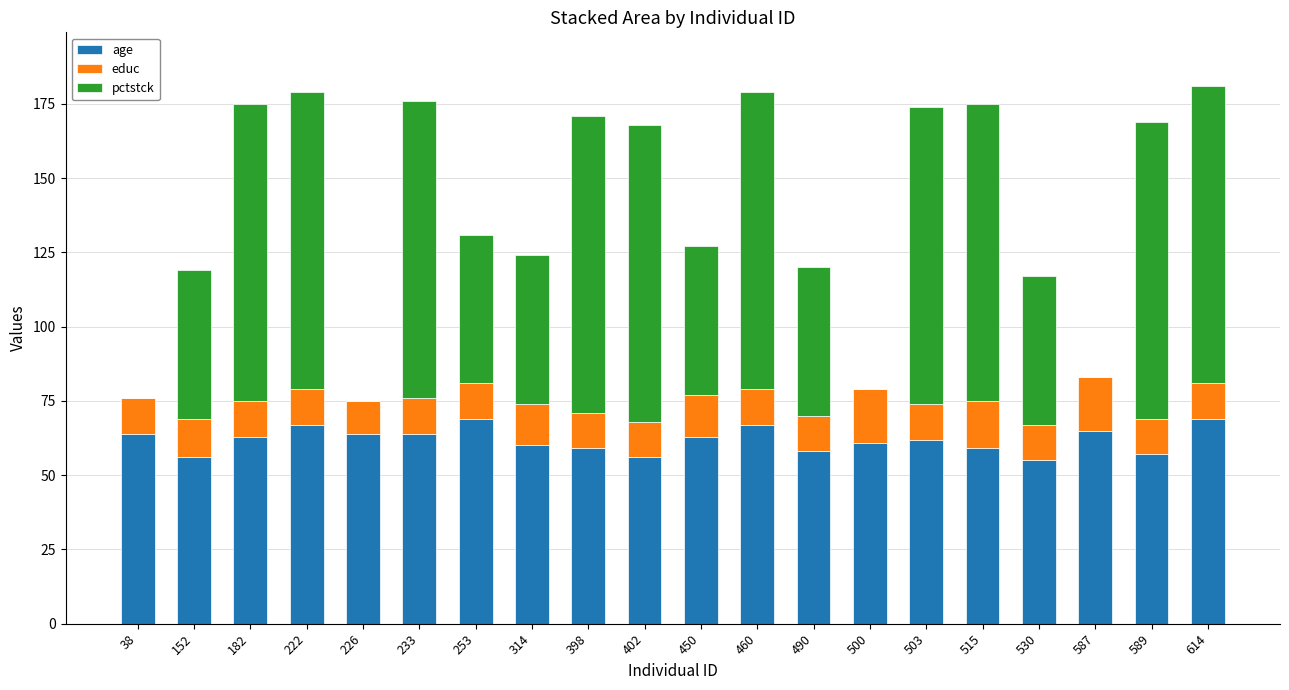

What is the total value across all series at 450?

127